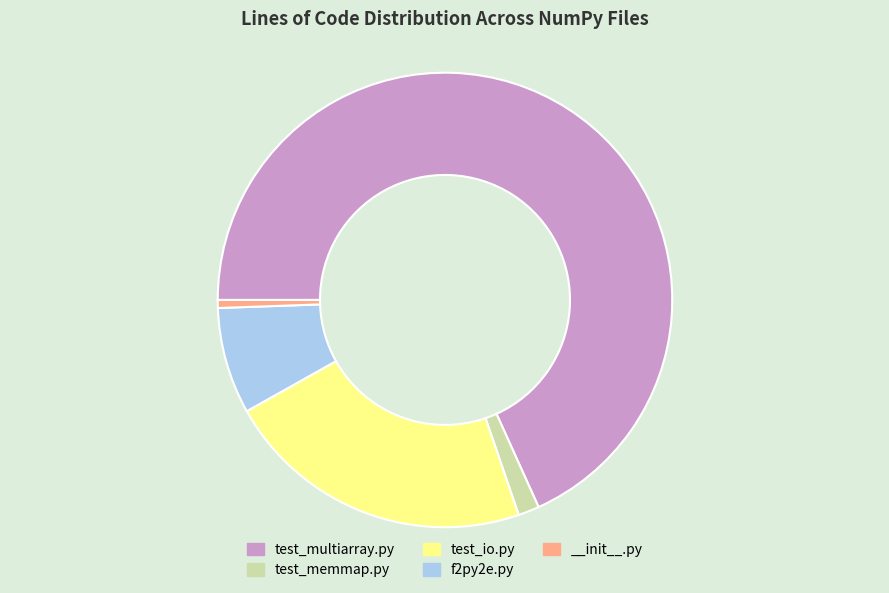

Which has a higher value, f2py2e.py or __init__.py?

f2py2e.py